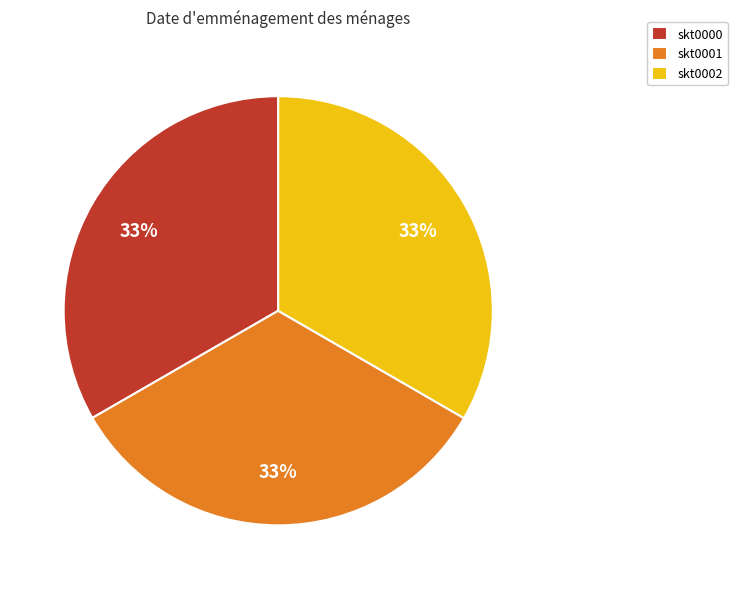

Is skt0000 the majority of the pie?

No